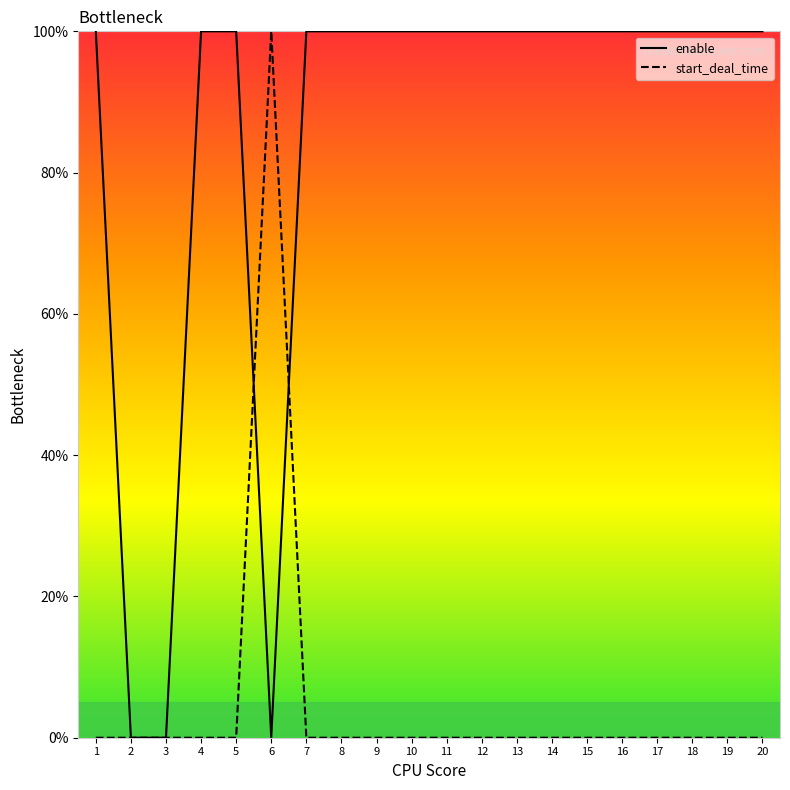

Rank the series at 20 from highest to lowest value.

enable, start_deal_time